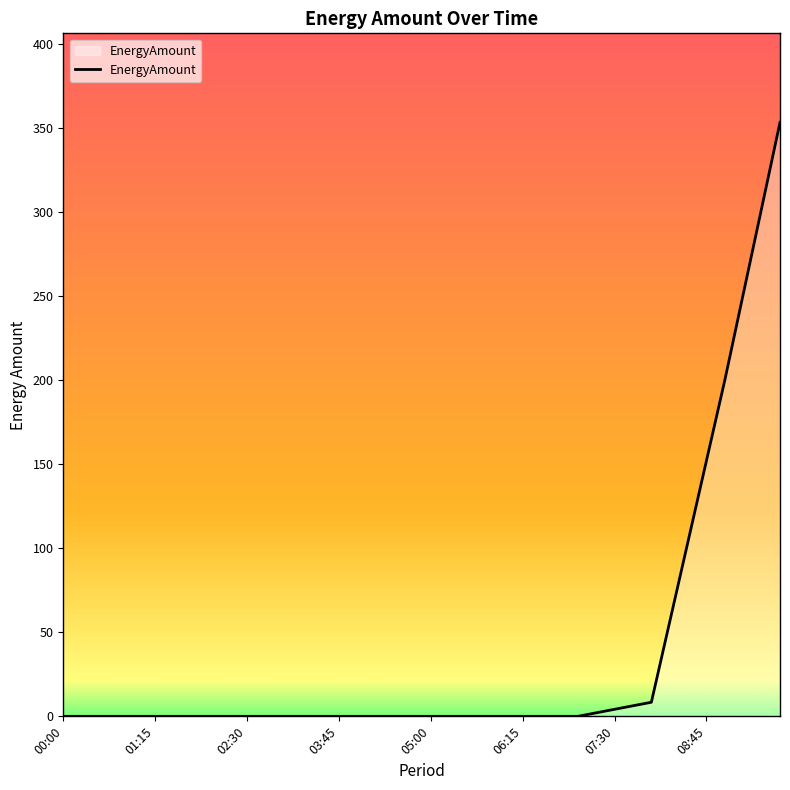

What is the greatest value displayed?

353.4